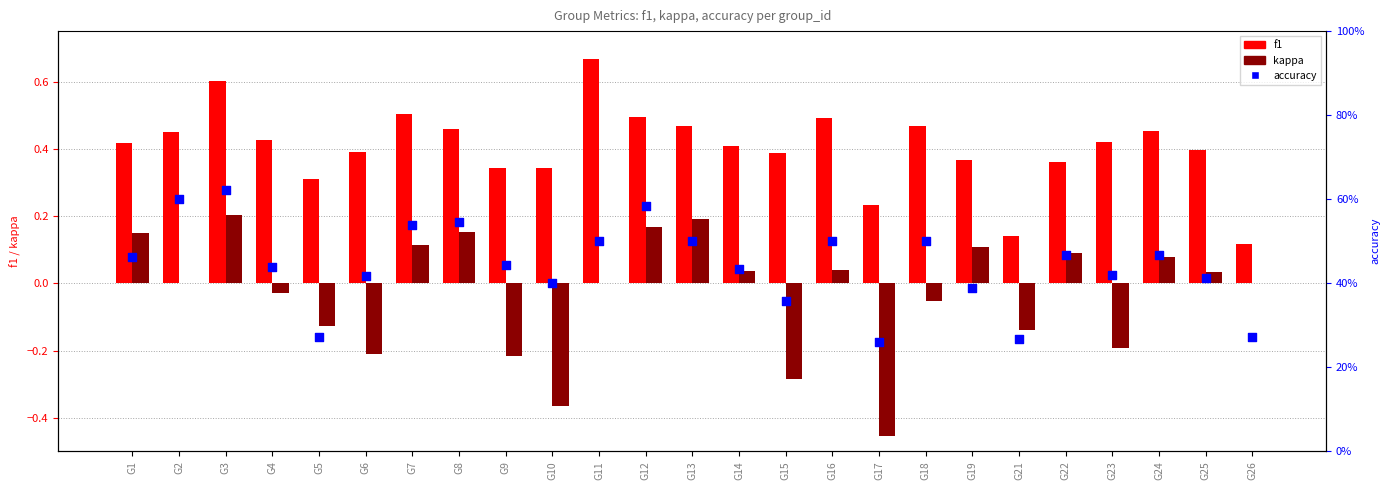

What are all the series names shown in the legend?

f1, kappa, accuracy